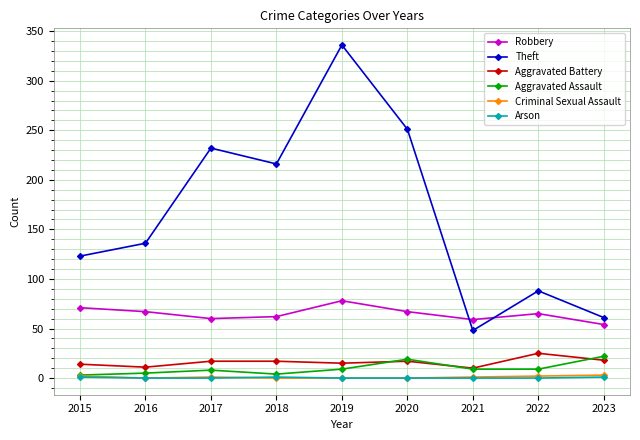

True or false: Aggravated Battery has more than 0 interior local peaks.

True